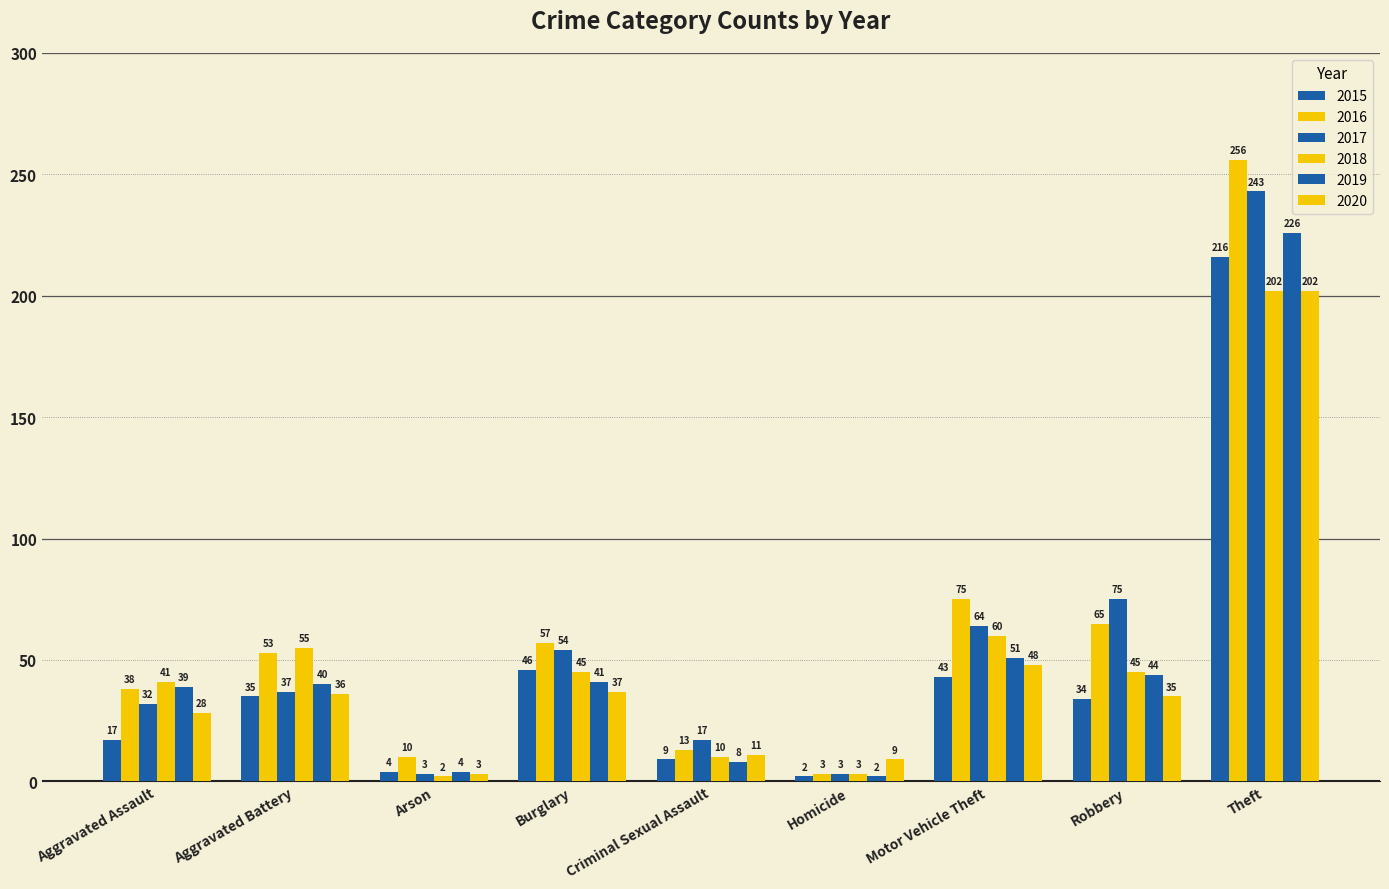

What is the difference between the maximum and minimum values in the 2018 series?

200